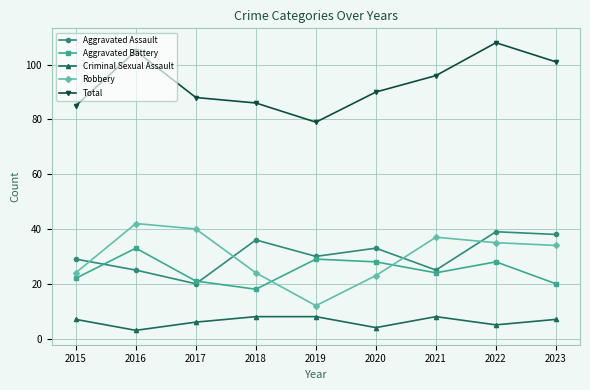

What is the spread (max minus min) of values at 2018?

78